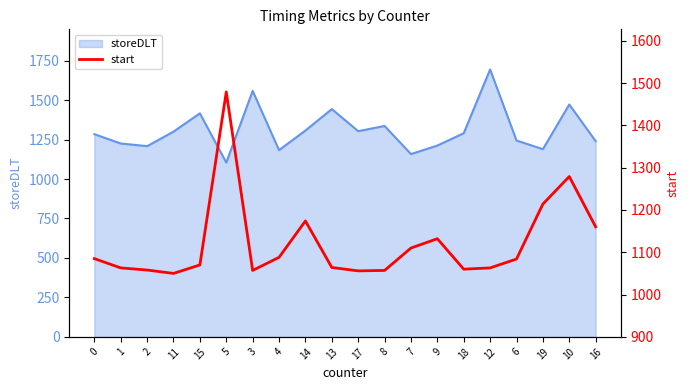

What is the lowest value of the storeDLT series?

1104